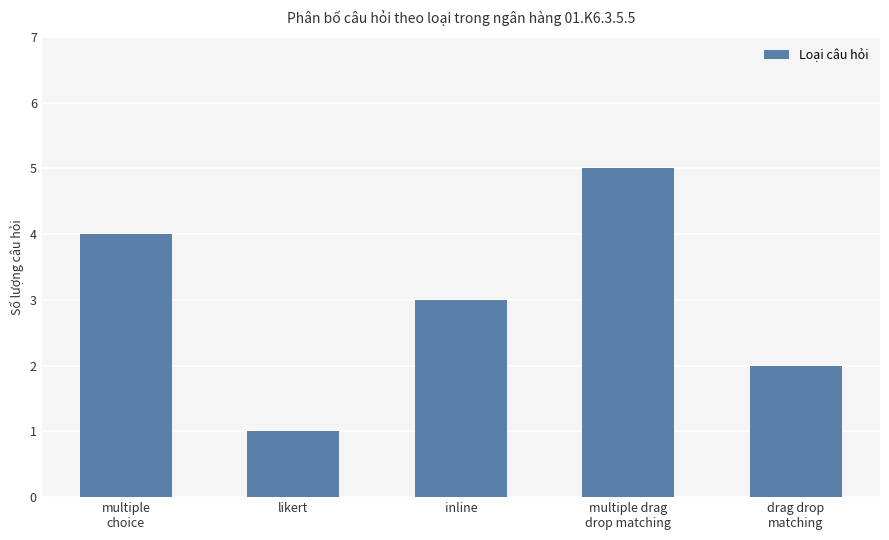

Approximately how many times larger is the value at multiple drag
drop matching compared to inline?

1.7